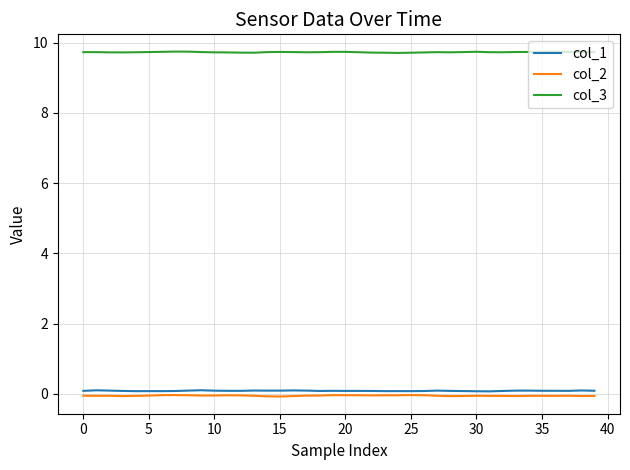

Which series has the largest total across all categories?

col_3